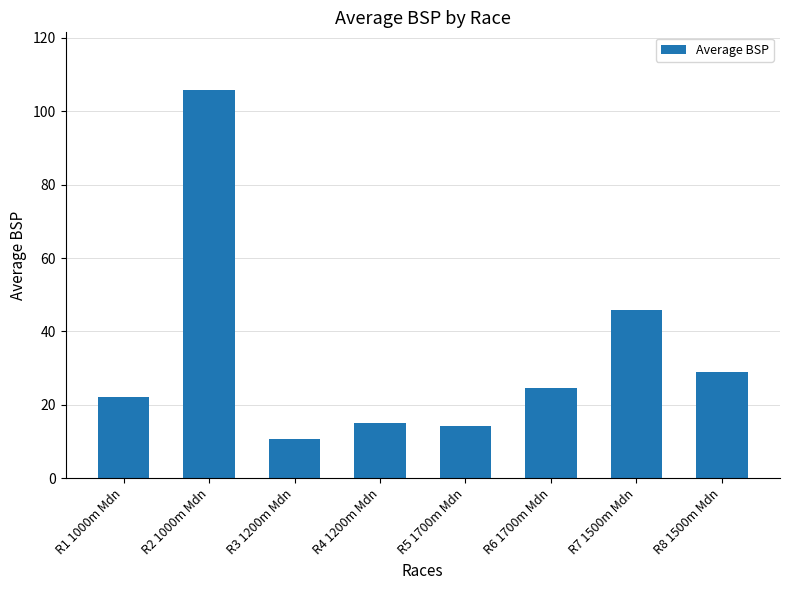

Is it true that the value at R4 1200m Mdn is 24.7?

False